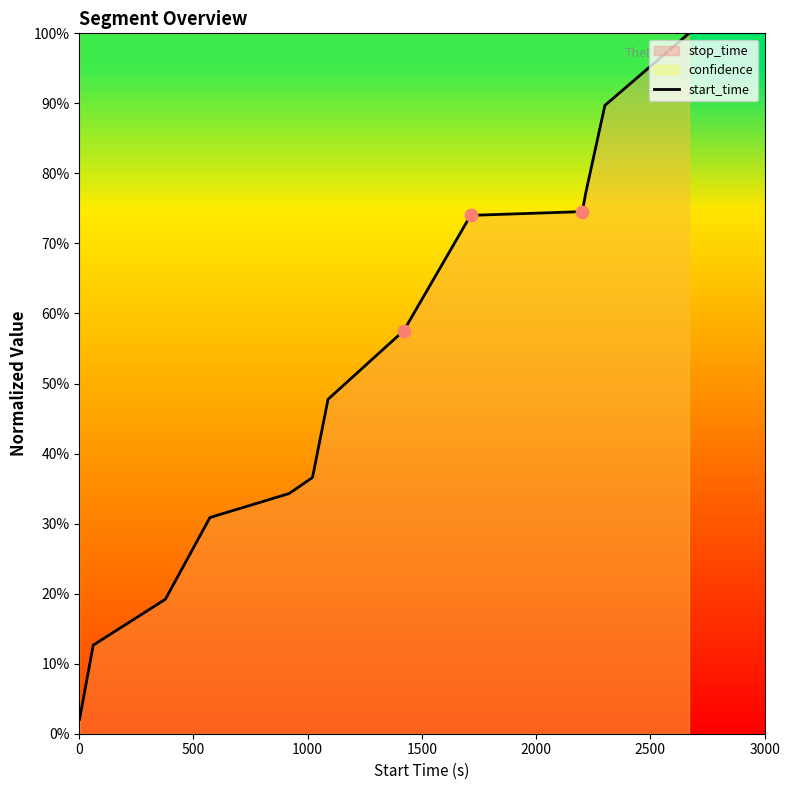

Between 0 and 1500, which is larger?

1500